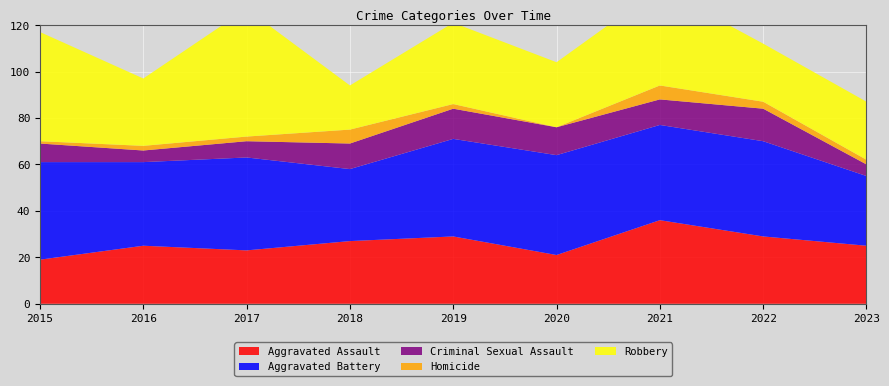

Reading left to right, extract all data points from this chart.

Aggravated Assault: 19	25	23	27	29	21	36	29	25
Aggravated Battery: 42	36	40	31	42	43	41	41	30
Criminal Sexual Assault: 8	5	7	11	13	12	11	14	5
Homicide: 1	2	2	6	2	0	6	3	2
Robbery: 47	29	55	19	35	28	42	25	25